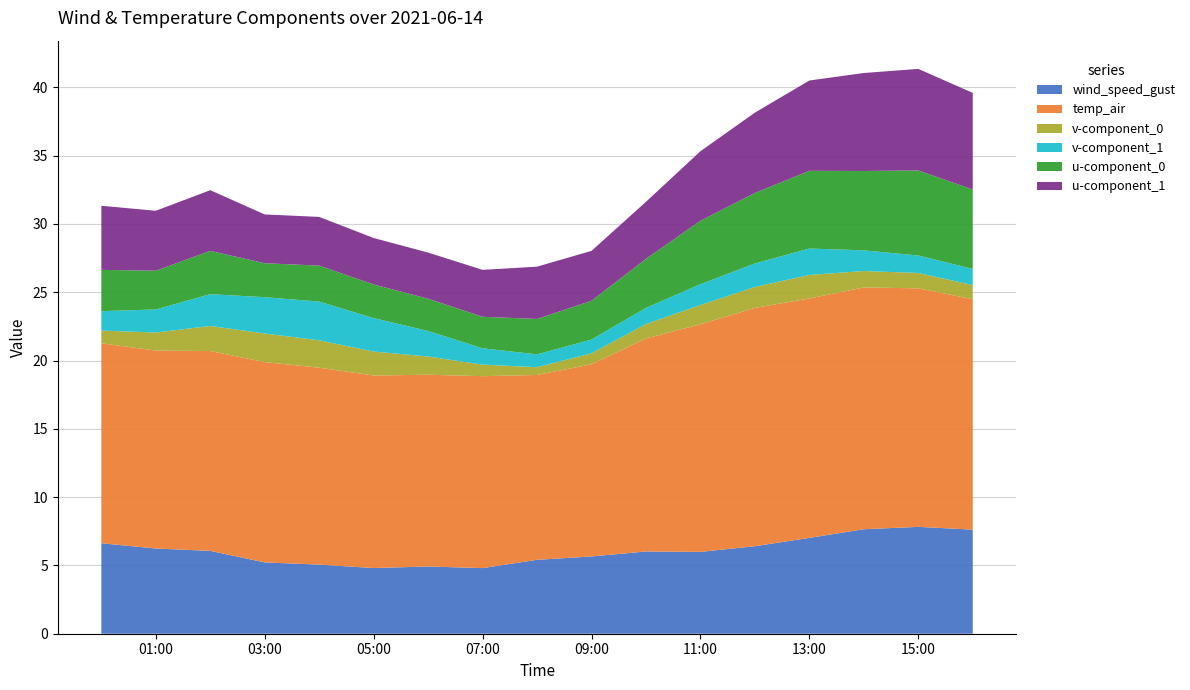

Reading left to right, list all the values displayed in this chart.

wind_speed_gust: 2021-06-14 00:00=6.6	2021-06-14 01:00=6.2	2021-06-14 02:00=6.1	2021-06-14 03:00=5.2	2021-06-14 04:00=5.1	2021-06-14 05:00=4.8	2021-06-14 06:00=4.9	2021-06-14 07:00=4.8	2021-06-14 08:00=5.4	2021-06-14 09:00=5.7	2021-06-14 10:00=6.0	2021-06-14 11:00=6.0	2021-06-14 12:00=6.4	2021-06-14 13:00=7.0	2021-06-14 14:00=7.7	2021-06-14 15:00=7.8	2021-06-14 16:00=7.6
temp_air: 2021-06-14 00:00=14.6	2021-06-14 01:00=14.5	2021-06-14 02:00=14.6	2021-06-14 03:00=14.7	2021-06-14 04:00=14.4	2021-06-14 05:00=14.1	2021-06-14 06:00=14.0	2021-06-14 07:00=14.1	2021-06-14 08:00=13.5	2021-06-14 09:00=14.1	2021-06-14 10:00=15.6	2021-06-14 11:00=16.7	2021-06-14 12:00=17.4	2021-06-14 13:00=17.5	2021-06-14 14:00=17.7	2021-06-14 15:00=17.5	2021-06-14 16:00=16.9
v-component_0: 2021-06-14 00:00=0.9	2021-06-14 01:00=1.3	2021-06-14 02:00=1.8	2021-06-14 03:00=2.1	2021-06-14 04:00=2.0	2021-06-14 05:00=1.8	2021-06-14 06:00=1.3	2021-06-14 07:00=0.8	2021-06-14 08:00=0.6	2021-06-14 09:00=0.8	2021-06-14 10:00=1.1	2021-06-14 11:00=1.4	2021-06-14 12:00=1.5	2021-06-14 13:00=1.7	2021-06-14 14:00=1.2	2021-06-14 15:00=1.1	2021-06-14 16:00=1.0
v-component_1: 2021-06-14 00:00=1.4	2021-06-14 01:00=1.7	2021-06-14 02:00=2.3	2021-06-14 03:00=2.7	2021-06-14 04:00=2.8	2021-06-14 05:00=2.5	2021-06-14 06:00=1.9	2021-06-14 07:00=1.2	2021-06-14 08:00=0.9	2021-06-14 09:00=1.0	2021-06-14 10:00=1.2	2021-06-14 11:00=1.5	2021-06-14 12:00=1.7	2021-06-14 13:00=1.9	2021-06-14 14:00=1.5	2021-06-14 15:00=1.3	2021-06-14 16:00=1.2
u-component_0: 2021-06-14 00:00=3.0	2021-06-14 01:00=2.8	2021-06-14 02:00=3.2	2021-06-14 03:00=2.5	2021-06-14 04:00=2.6	2021-06-14 05:00=2.5	2021-06-14 06:00=2.4	2021-06-14 07:00=2.3	2021-06-14 08:00=2.6	2021-06-14 09:00=2.8	2021-06-14 10:00=3.6	2021-06-14 11:00=4.6	2021-06-14 12:00=5.2	2021-06-14 13:00=5.7	2021-06-14 14:00=5.8	2021-06-14 15:00=6.2	2021-06-14 16:00=5.8
u-component_1: 2021-06-14 00:00=4.7	2021-06-14 01:00=4.4	2021-06-14 02:00=4.4	2021-06-14 03:00=3.6	2021-06-14 04:00=3.6	2021-06-14 05:00=3.4	2021-06-14 06:00=3.4	2021-06-14 07:00=3.4	2021-06-14 08:00=3.8	2021-06-14 09:00=3.7	2021-06-14 10:00=4.2	2021-06-14 11:00=5.1	2021-06-14 12:00=5.9	2021-06-14 13:00=6.6	2021-06-14 14:00=7.2	2021-06-14 15:00=7.4	2021-06-14 16:00=7.1